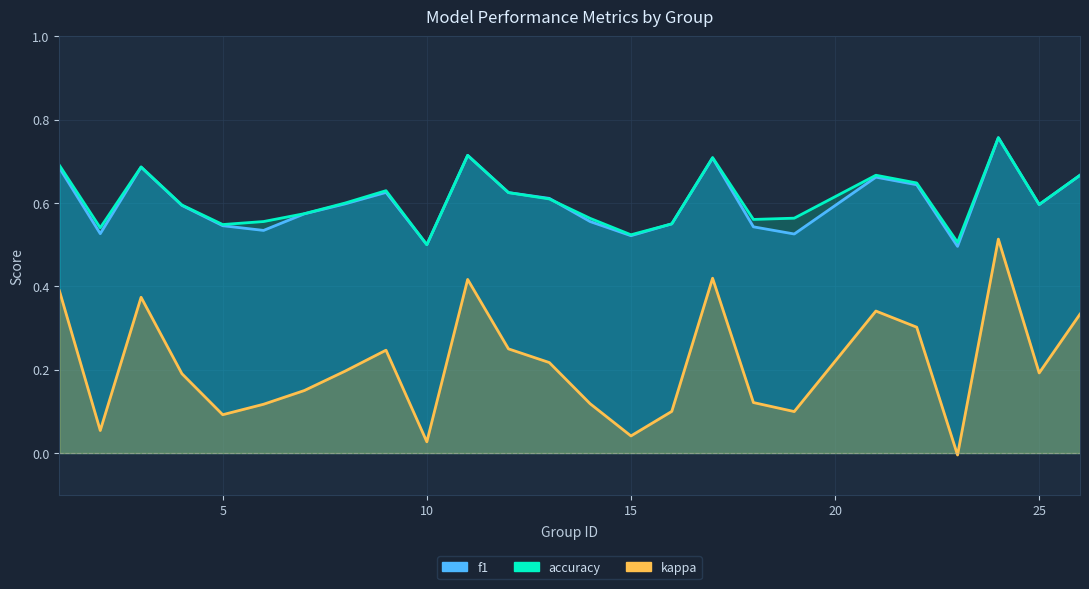

The value of kappa at 3 is 0.6. True or false?

False